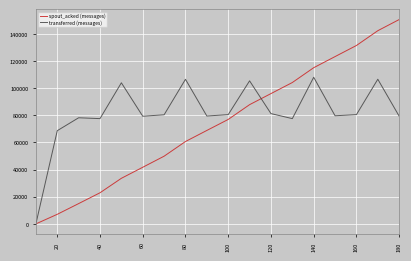

What is the maximum value shown in the chart?

150620